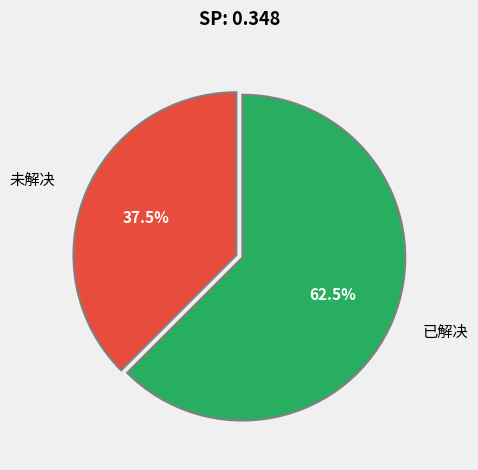

Combined, what portion of the pie is 未解决 and 已解决?

100.0%